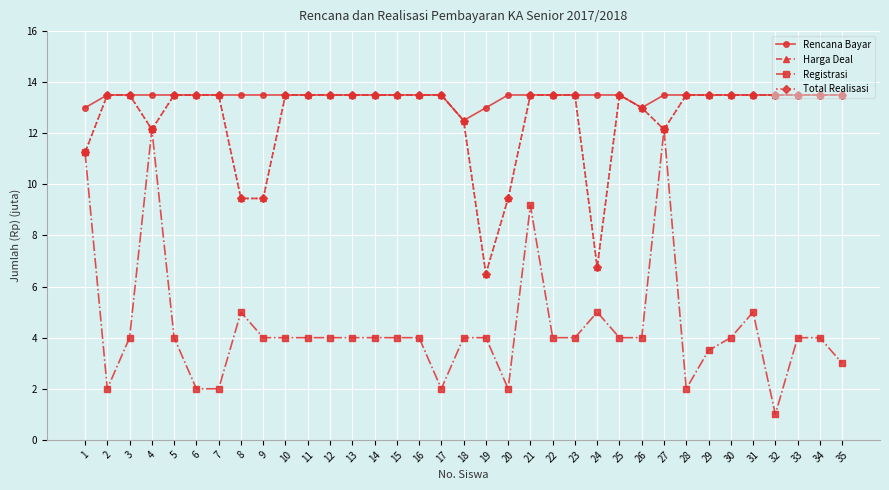

True or false: Harga Deal and Registrasi cross at least once.

False